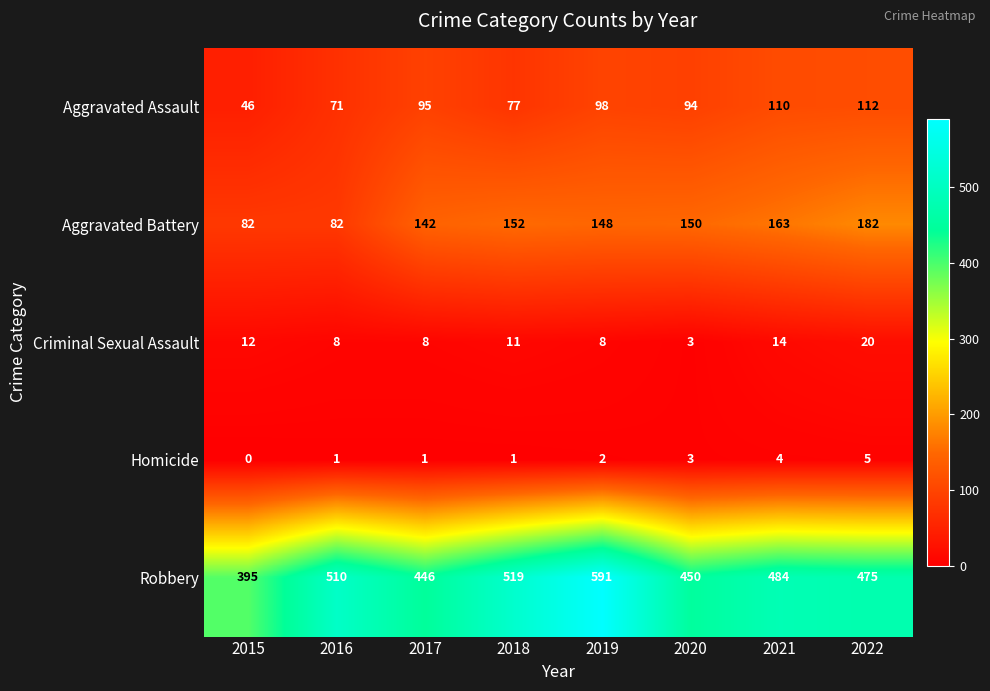

At which category does the chart reach its minimum across all series?

2015